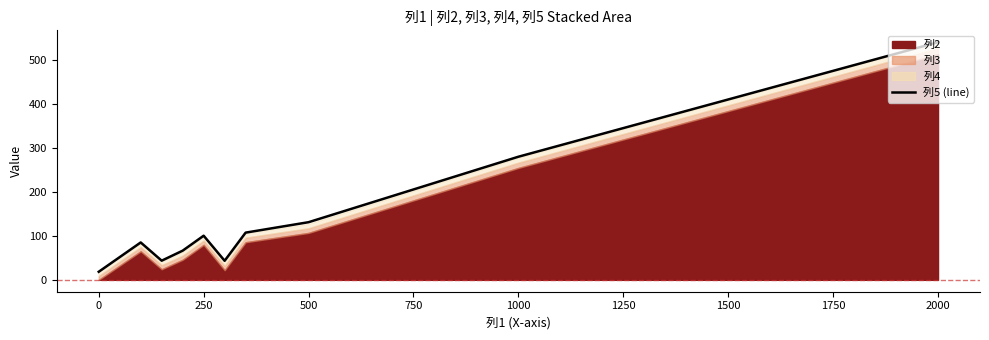

What is the average value?

141.7